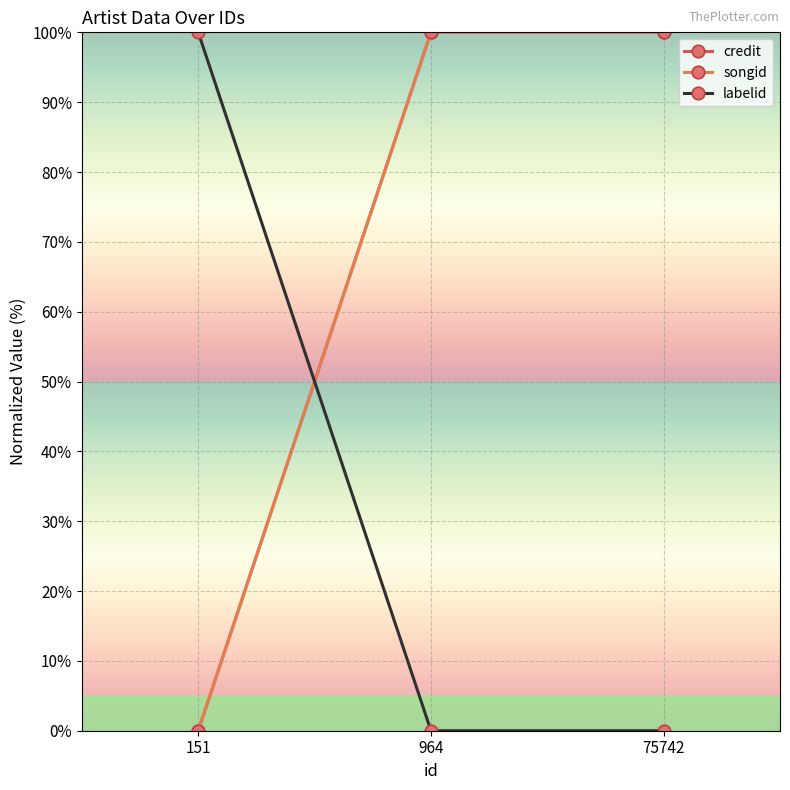

True or false: credit has a value of -39 at 151.

False